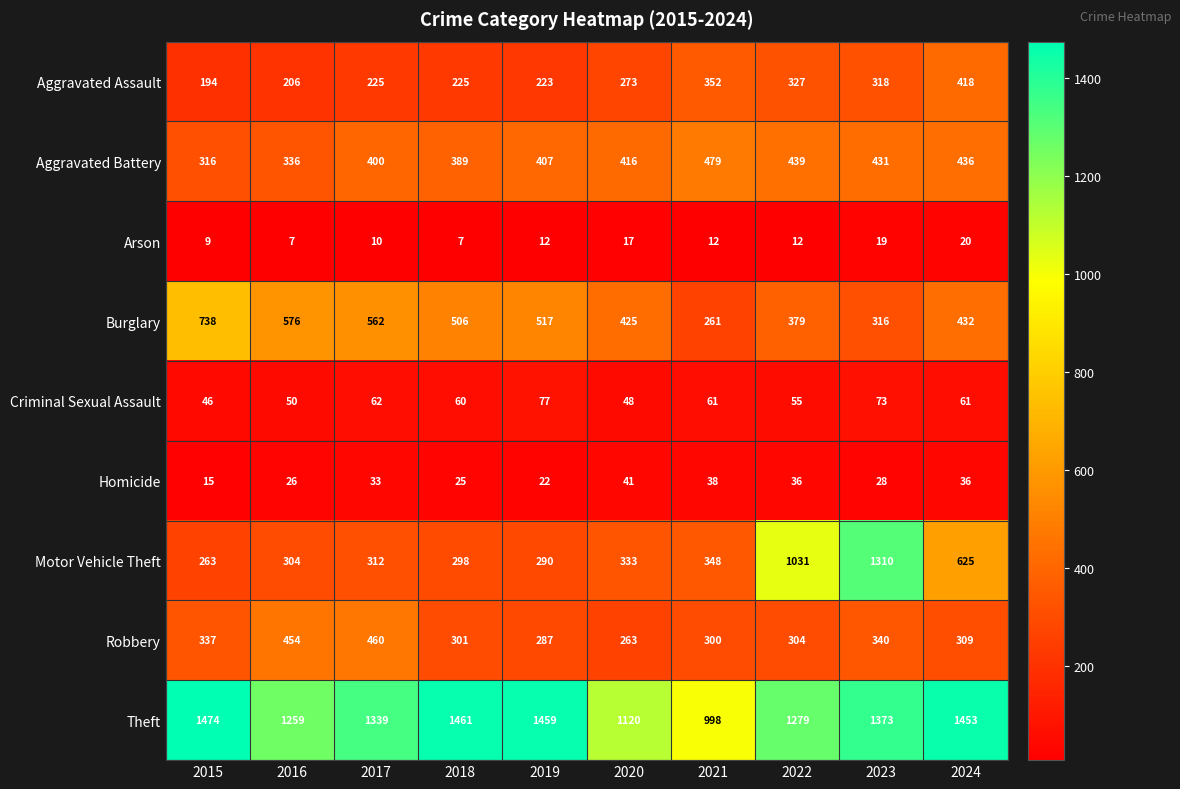

What is the difference between the highest and lowest values at 2018?

1454